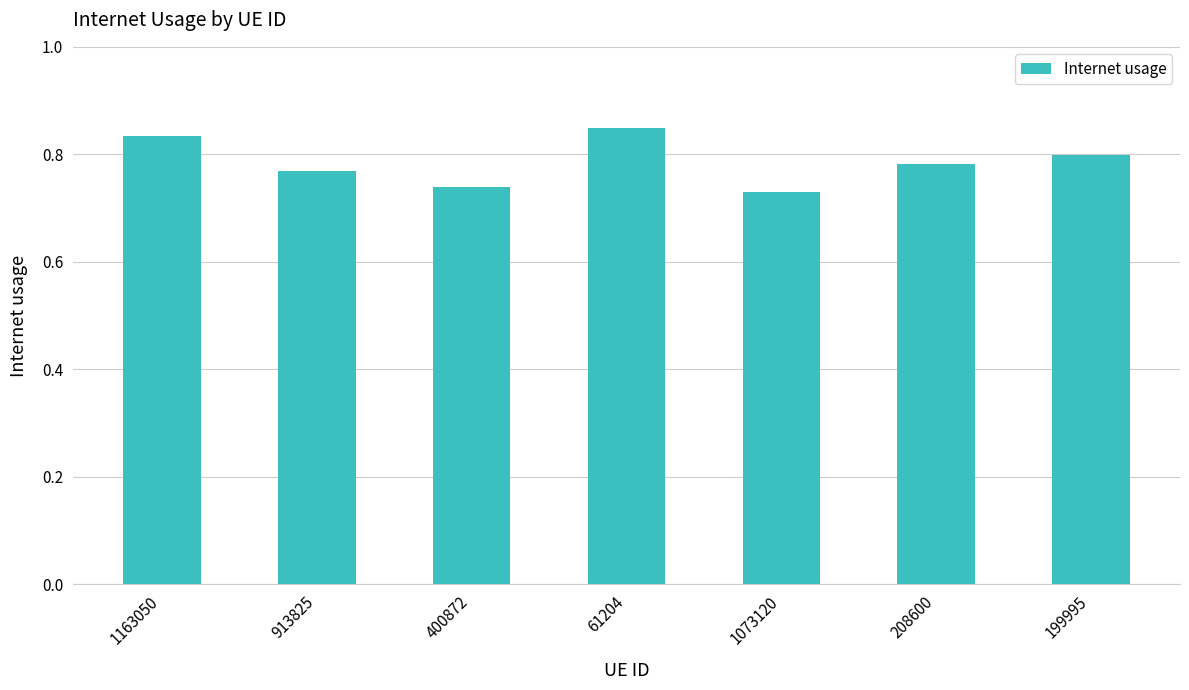

What is the label of the 1st bar from the left?

1163050